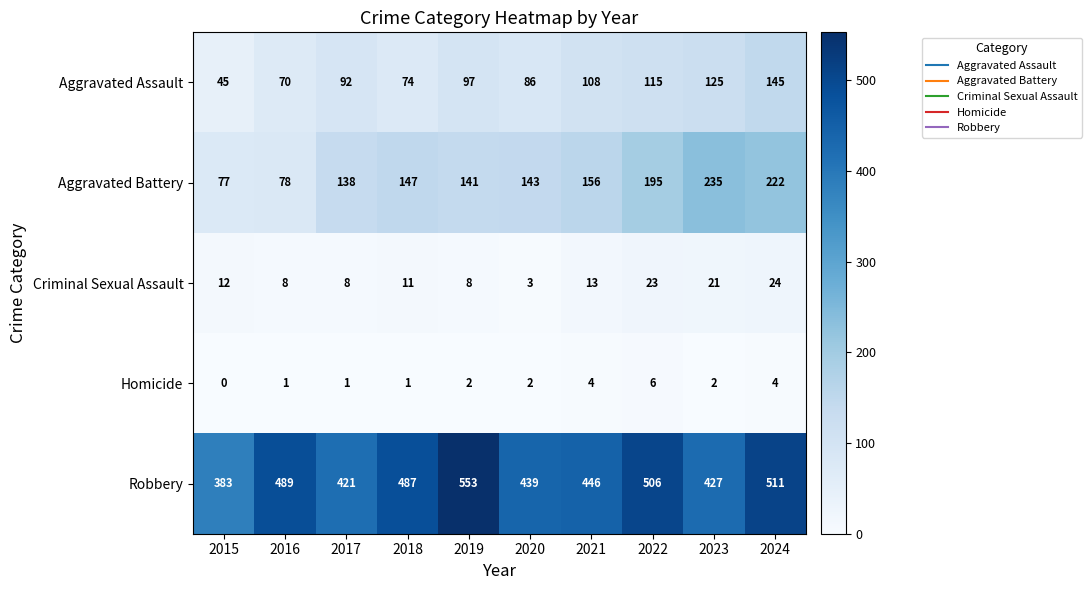

Which series has the largest range (max minus min)?

Robbery